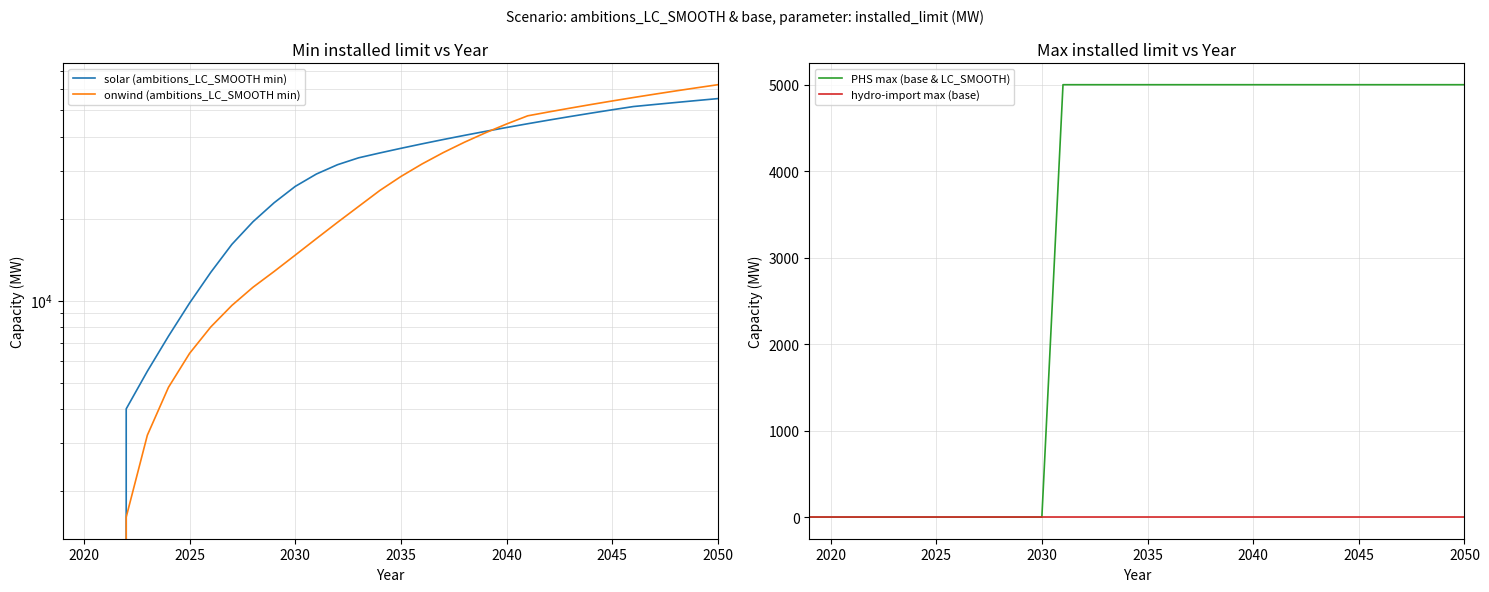

List the series in order of their peak value, lowest first.

hydro-import max (base), PHS max (base & LC_SMOOTH), solar (ambitions_LC_SMOOTH min), onwind (ambitions_LC_SMOOTH min)